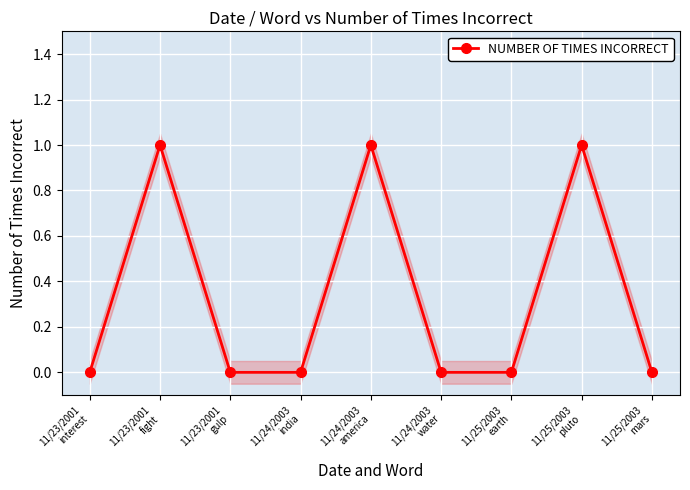

What is the value of the NUMBER OF TIMES INCORRECT point at the 8th from the left?

1